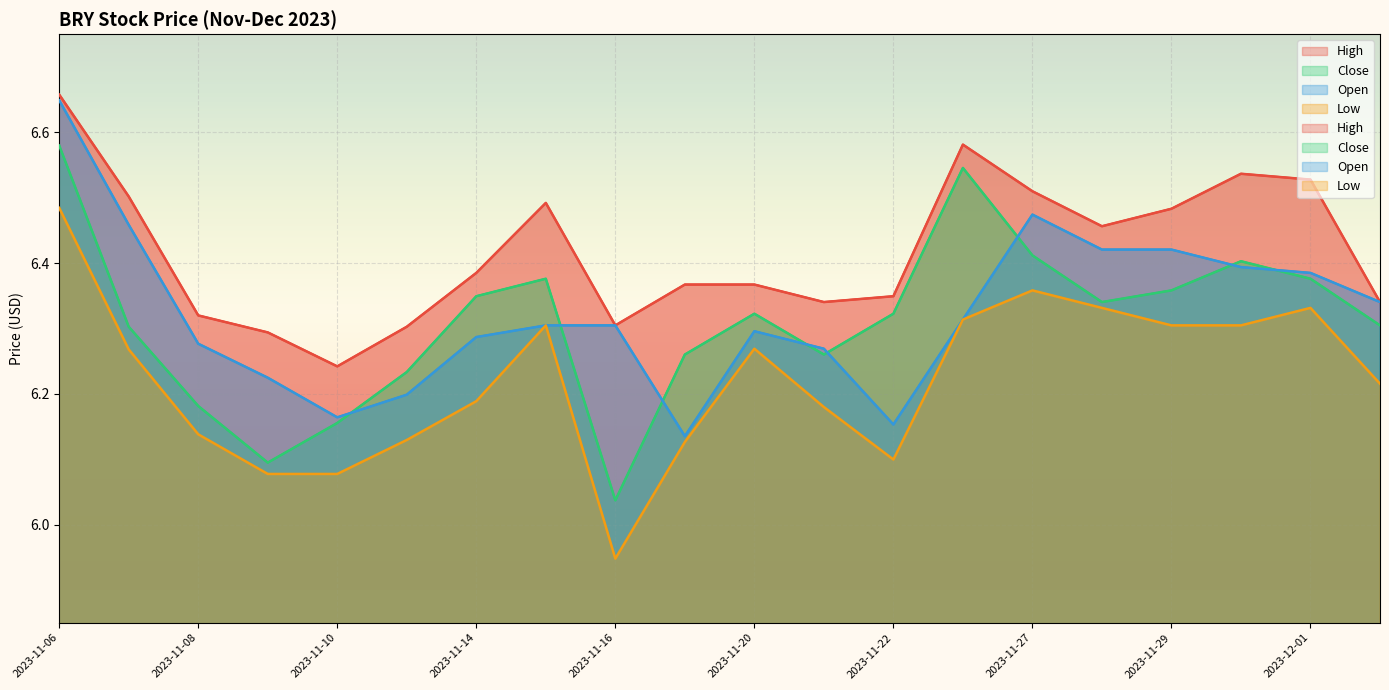

How many interior local peaks does the High series have?

4